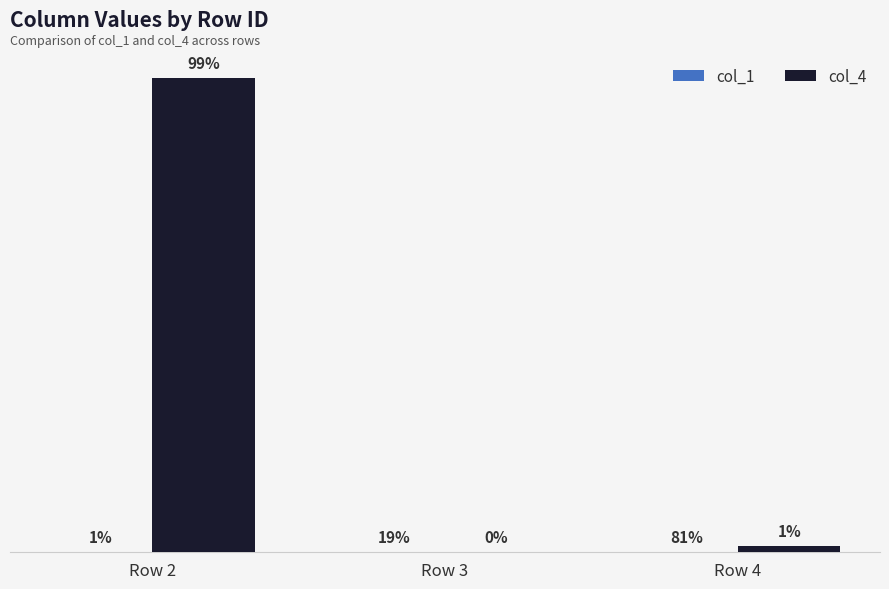

What is the sum of all col_4 values?

9829708945273812